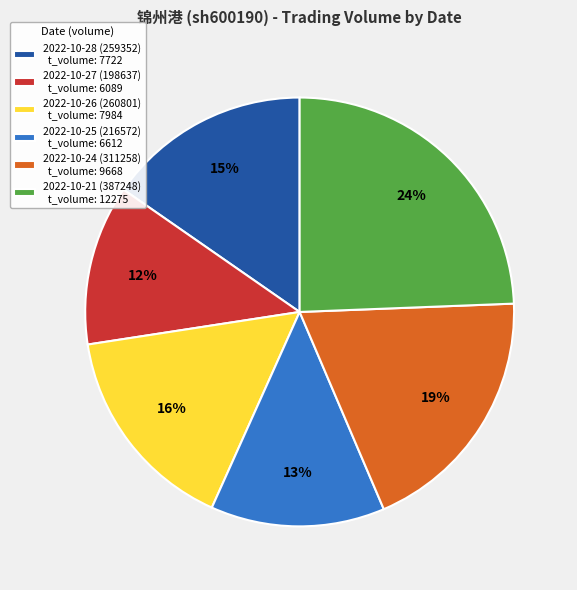

True or false: 2022-10-26 (260801) accounts for 25% of the total.

False